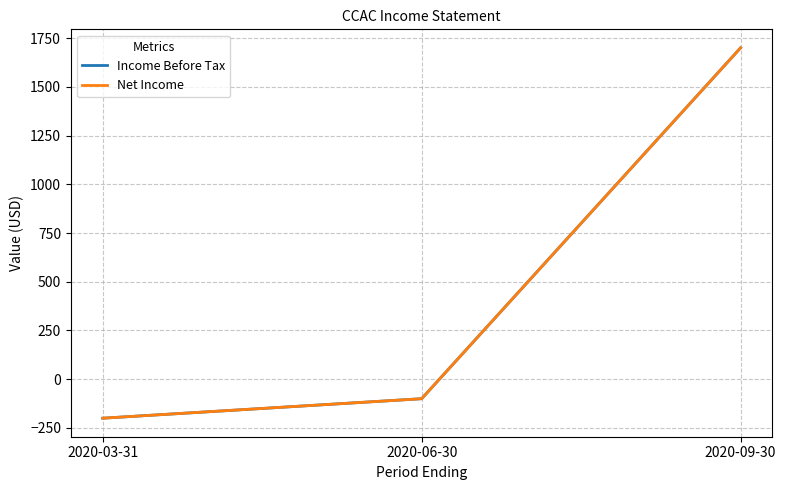

At which label does Income Before Tax reach its minimum?

2020-03-31